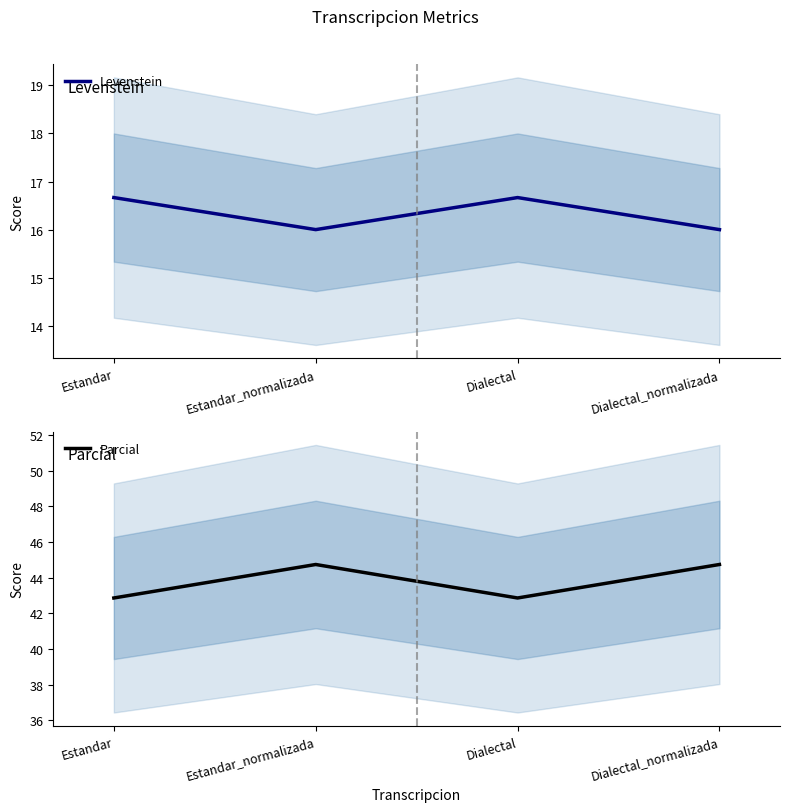

Where is the first local minimum for Levenstein?

Estandar_normalizada